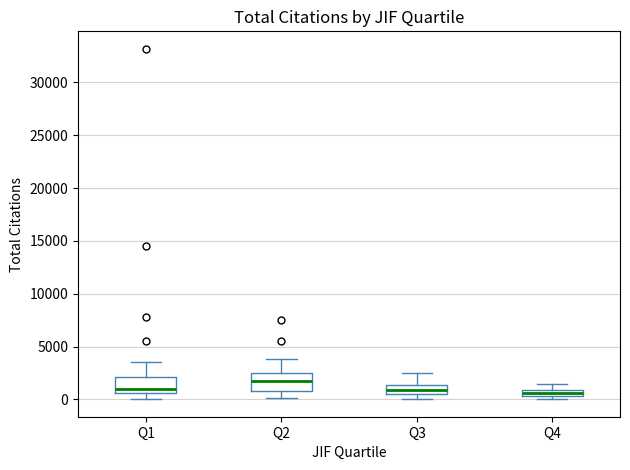

Where is the lower edge of the box for Q4 on the y-axis? The values are not printed on the chart, so give them approximately, as read against the axis.

500